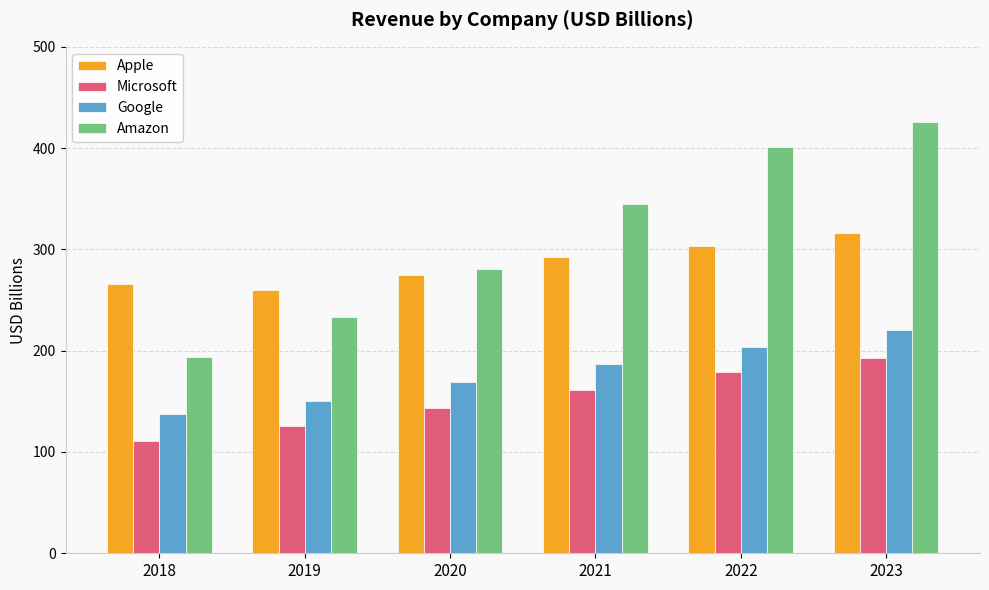

What is the total value across all series at 2018?

707.4